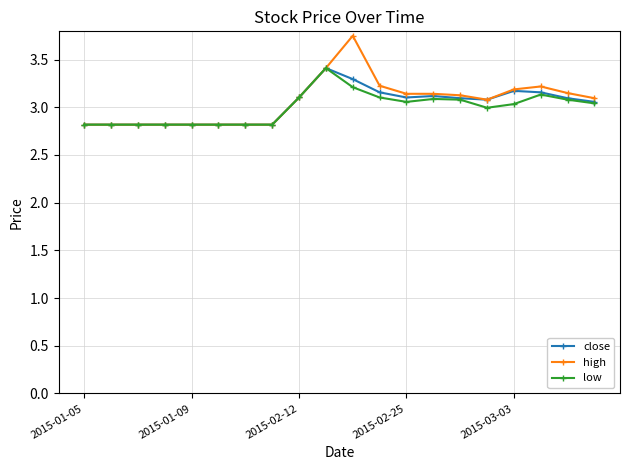

What is the smallest value displayed?

2.8